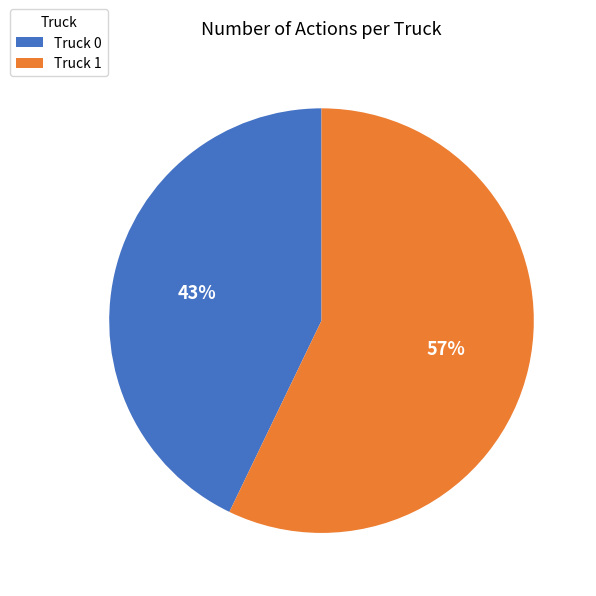

Which has a higher value, Truck 1 or Truck 0?

Truck 1